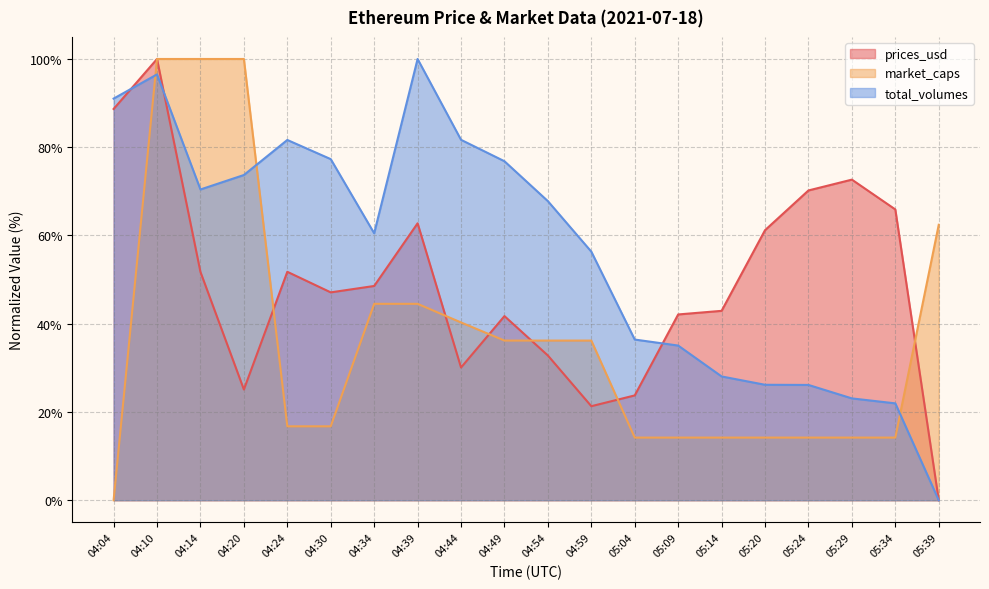

At which label does total_volumes reach its minimum?

05:39